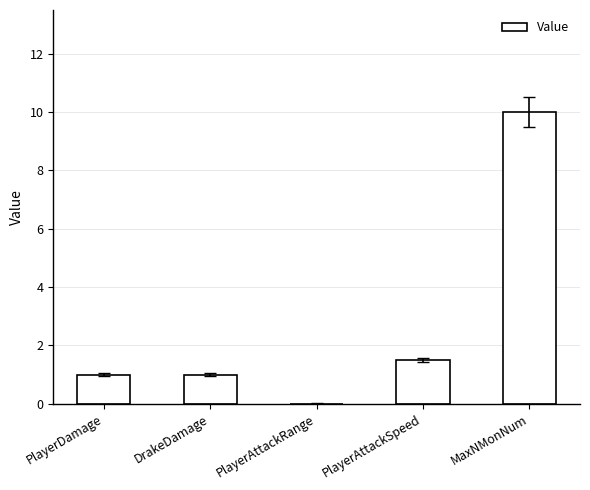

What is the sum of the values at MaxNMonNum and PlayerAttackSpeed?

11.5